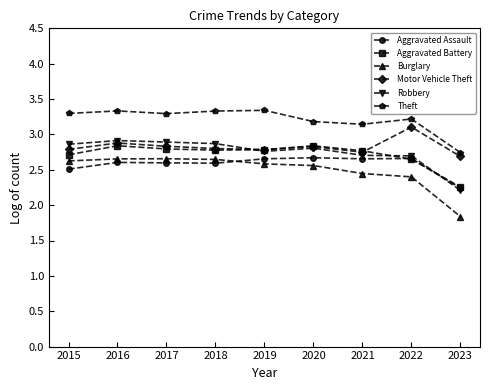

What is the value of the Motor Vehicle Theft point at the 8th from the left?

3.1